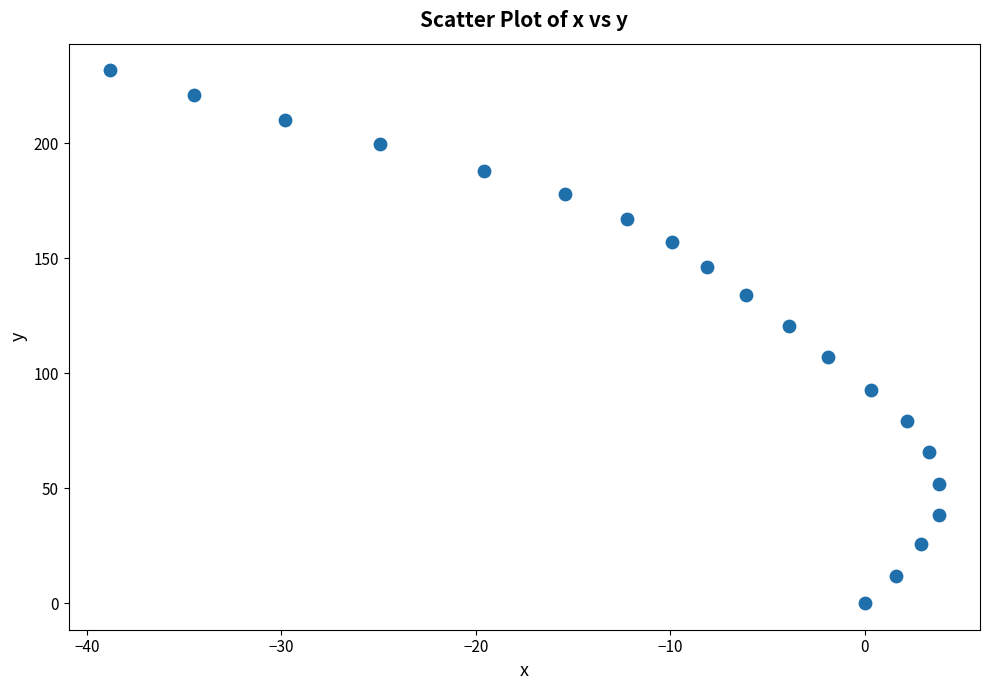

What is the range of X values (max minus min)?

42.6